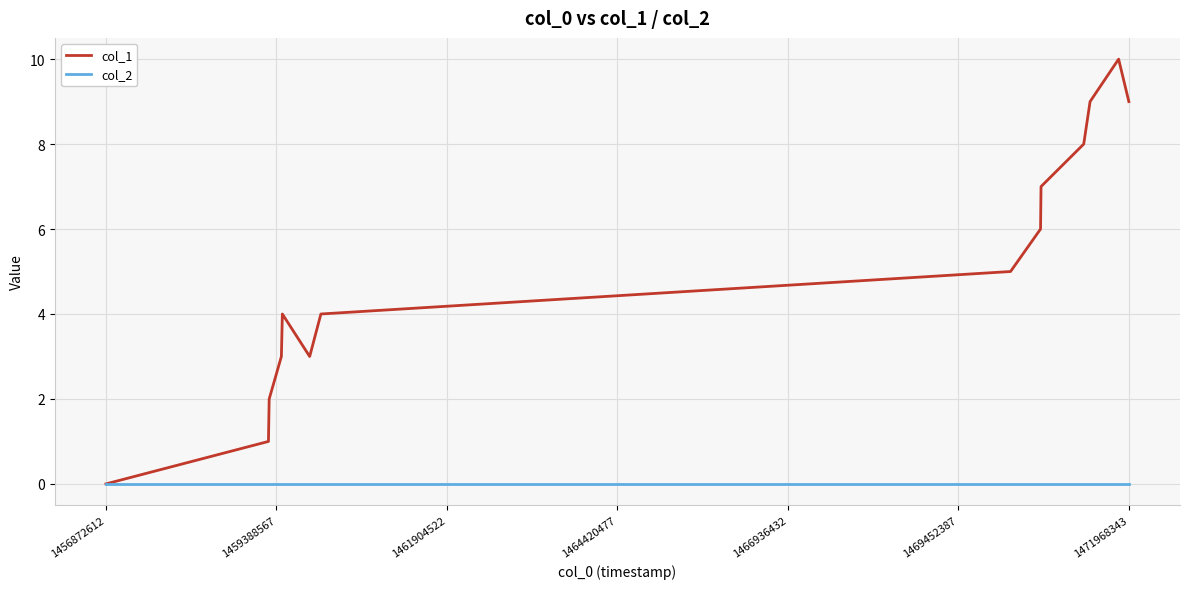

List the series in order of their overall mean, lowest first.

col_2, col_1